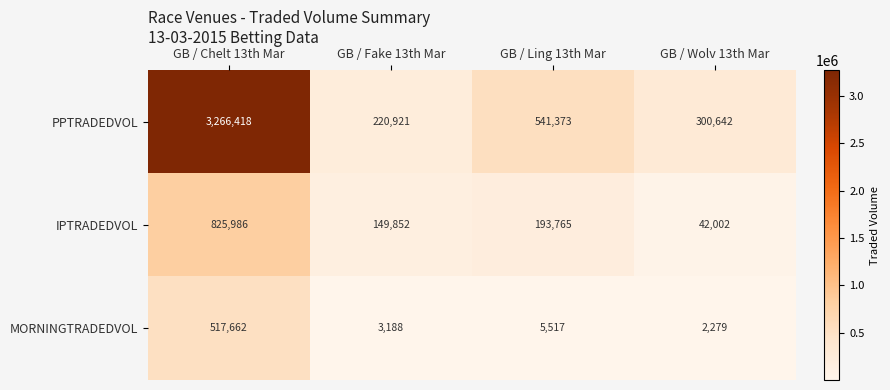

What is the maximum value shown in the chart?

3266418